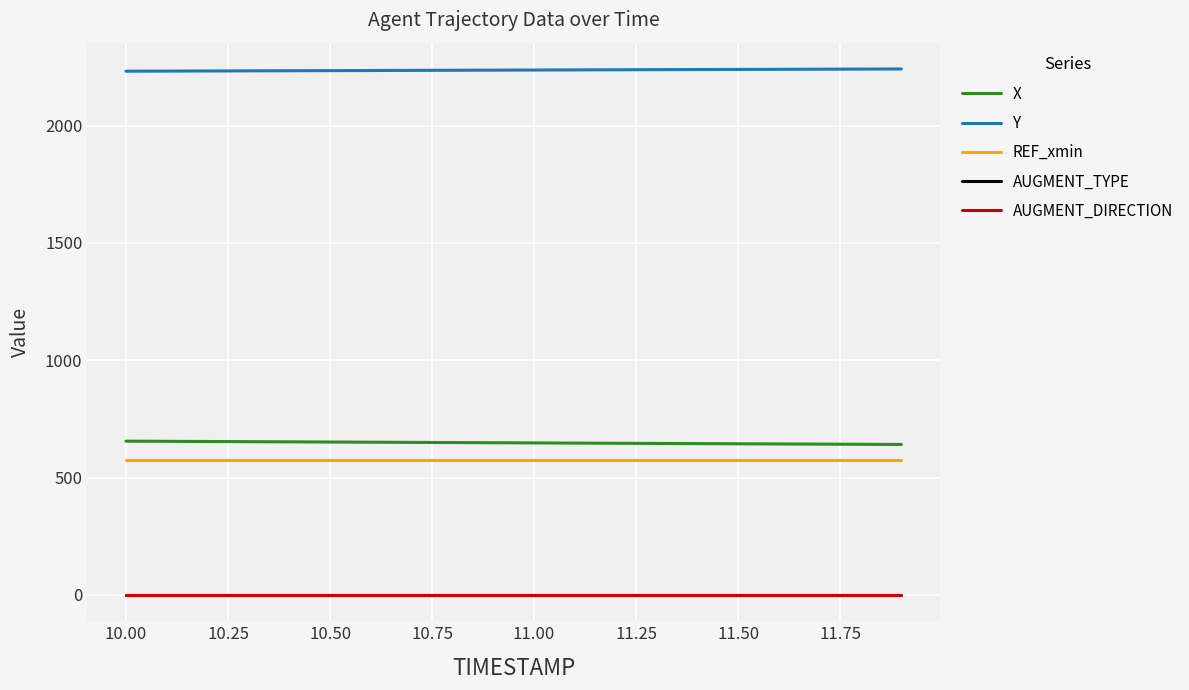

Which series has the largest total across all categories?

Y